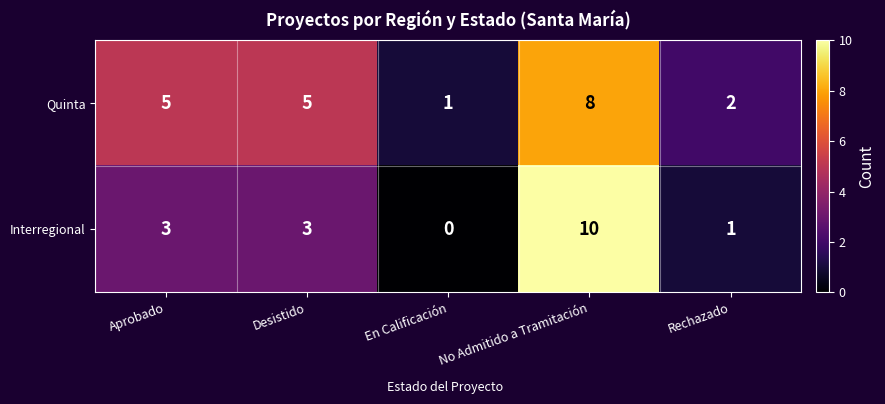

Which category has the highest value across all series?

No Admitido a Tramitación